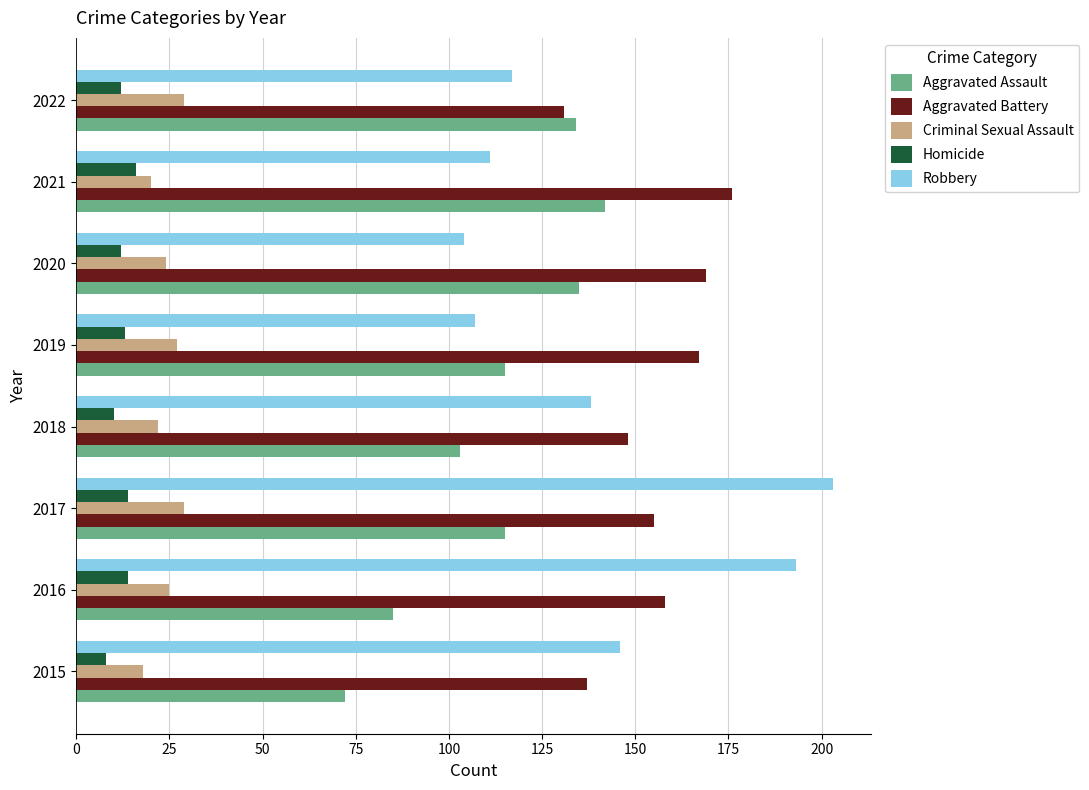

Count the number of data series in this chart.

5